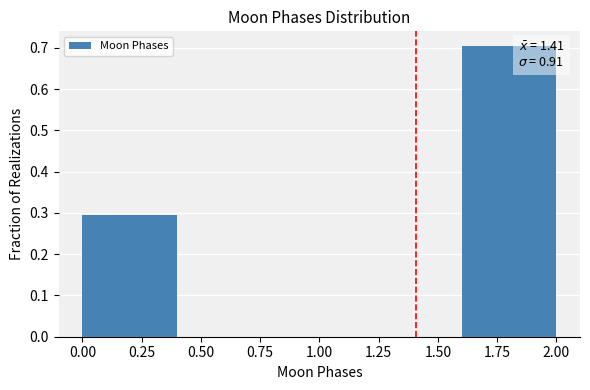

Over which range of the x-axis is the bar tallest?

1.6 to 2.0